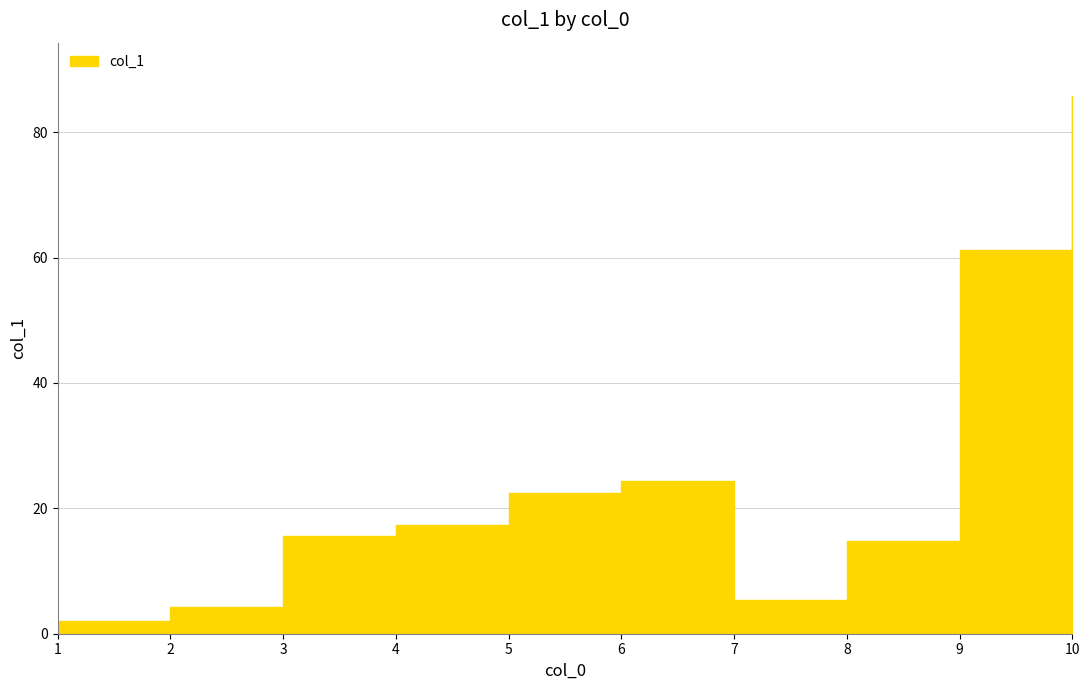

What is the ratio of the value at 2 to the value at 4?

0.2